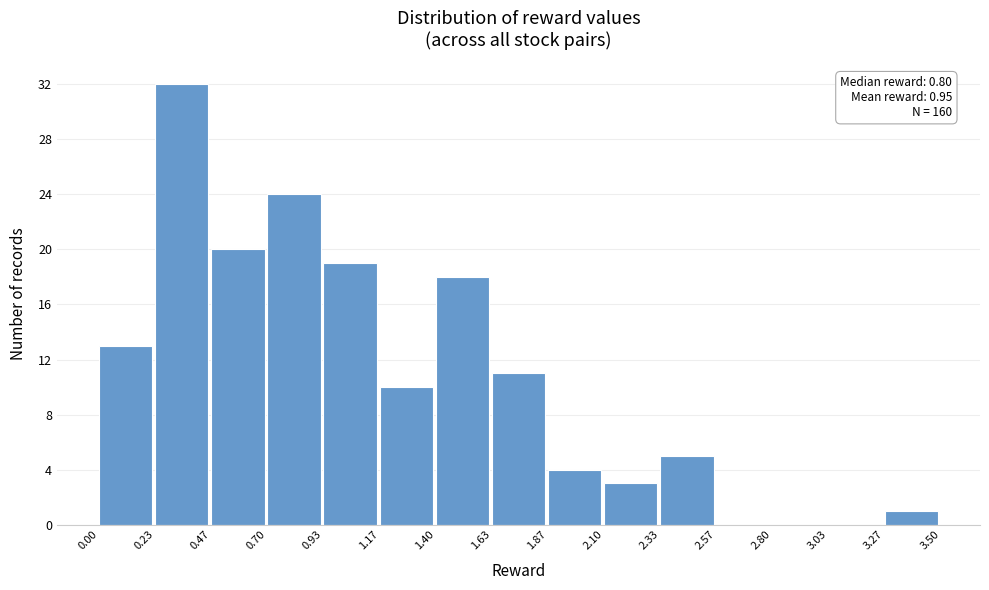

Over which range of the x-axis is the bar tallest?

0.23 to 0.47